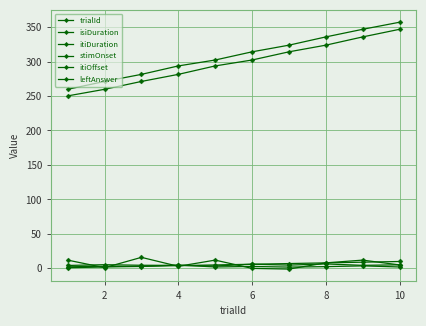

What is the lowest value of the isiDuration series?

1.9